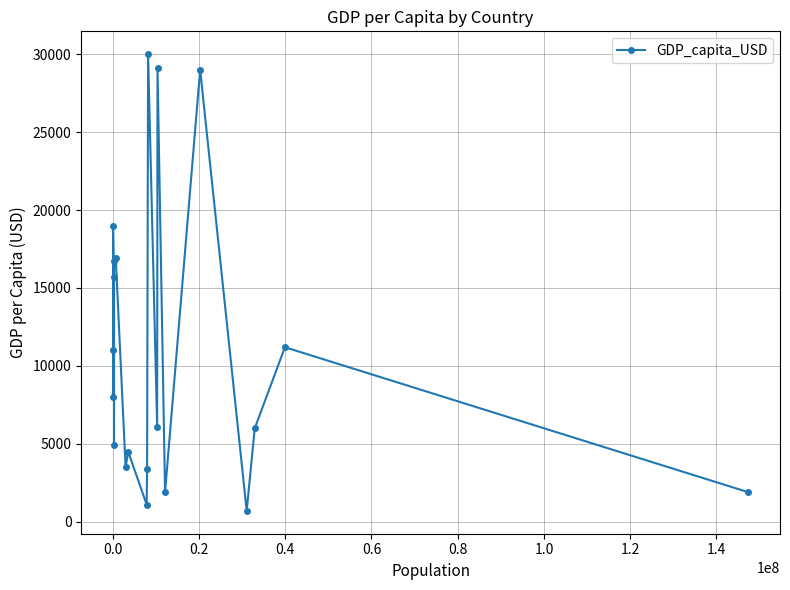

What is the maximum value shown in the chart?

30000